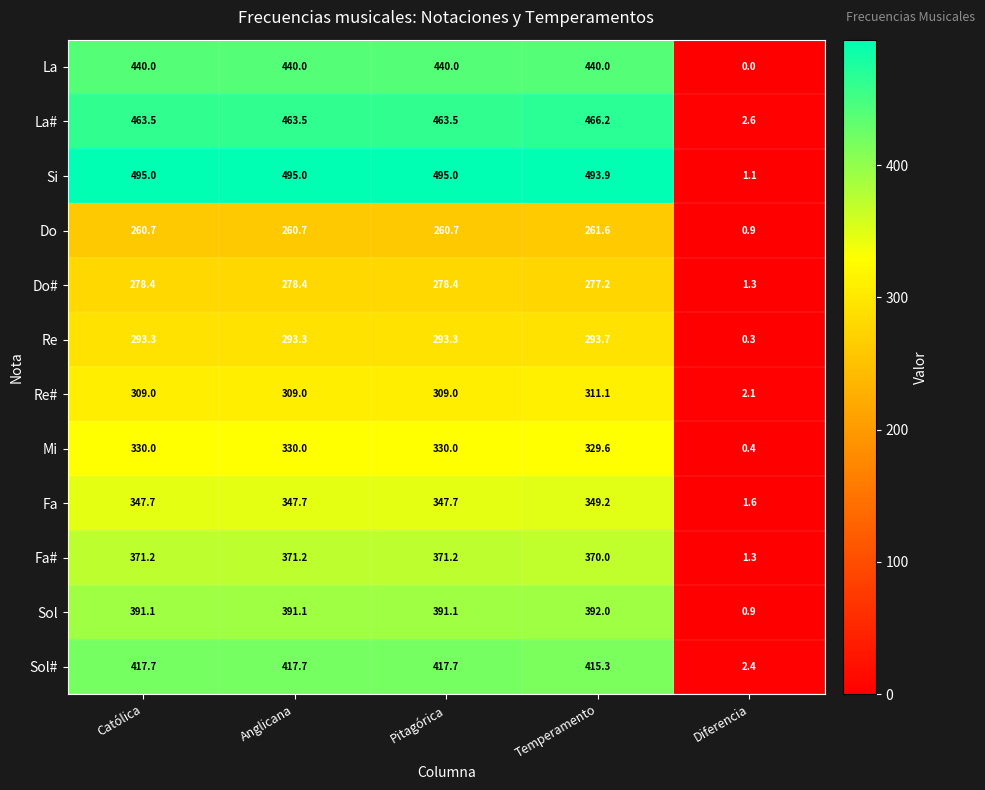

What is the difference between the highest and lowest values at Anglicana?

234.3